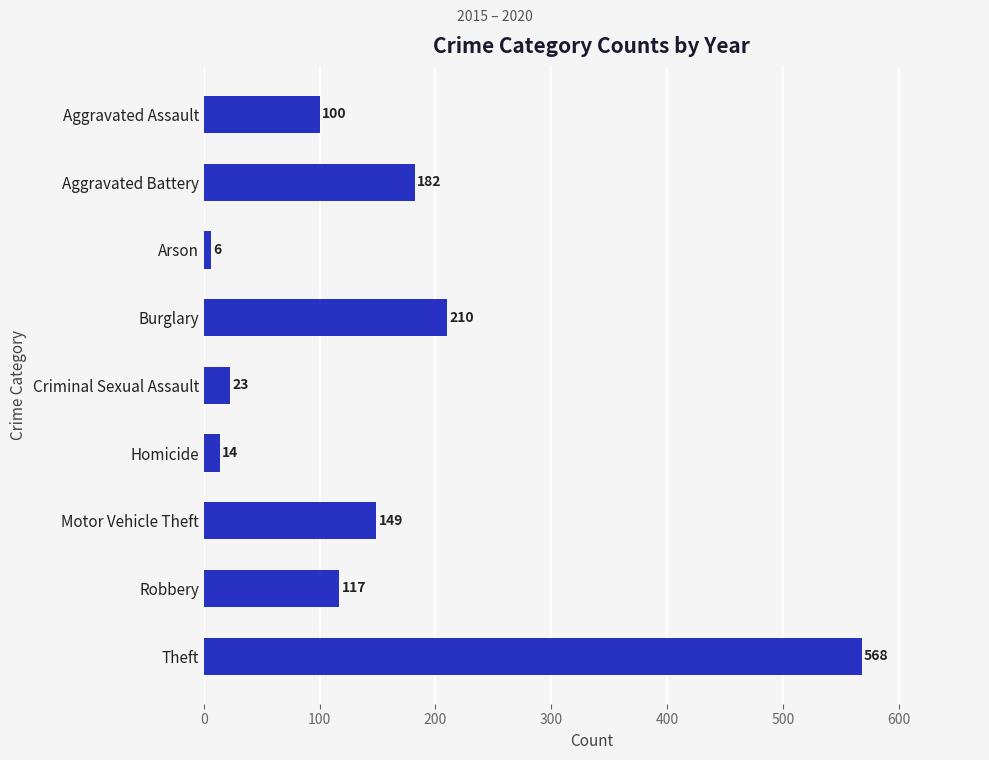

What is the label of the 2nd bar from the top?

Aggravated Battery